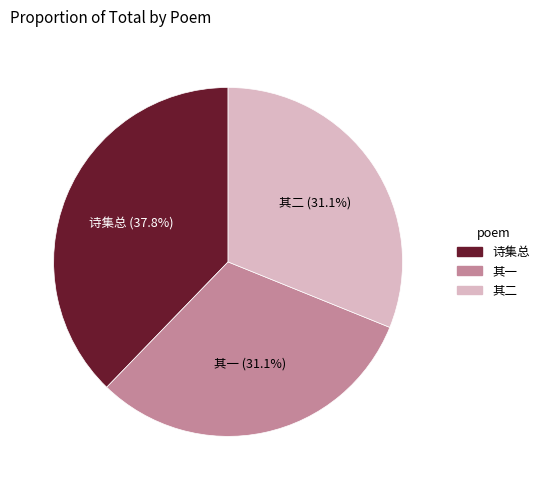

Does 其一 represent more than half of the total?

No